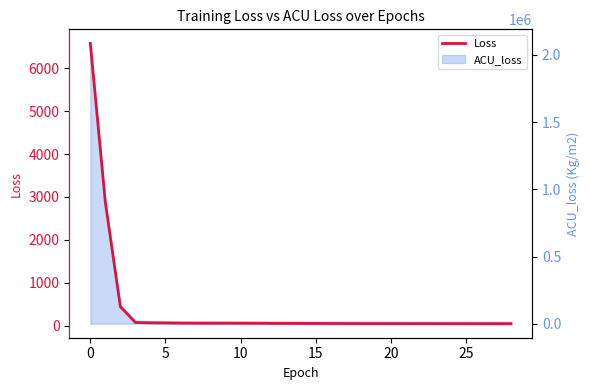

What is the ratio of the value at 13 to the value at 14?

1.0